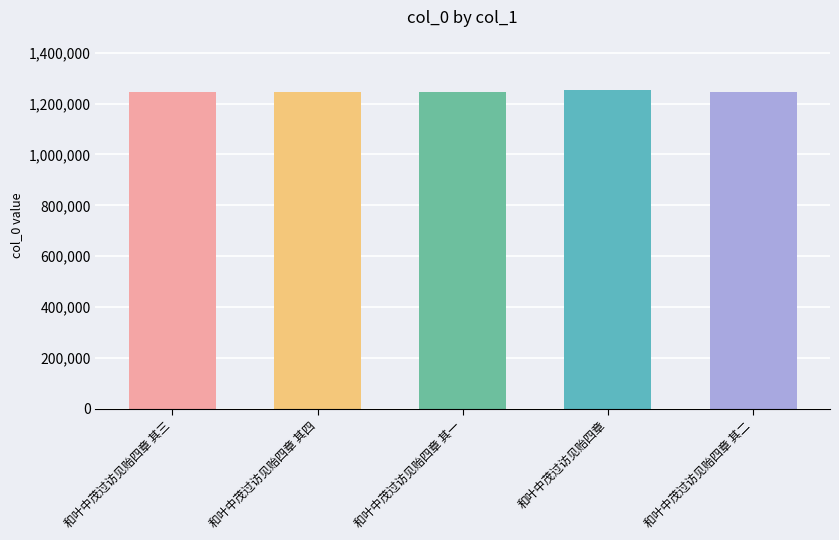

What is the label of the 1st bar from the right?

和叶中茂过访见贻四章 其二